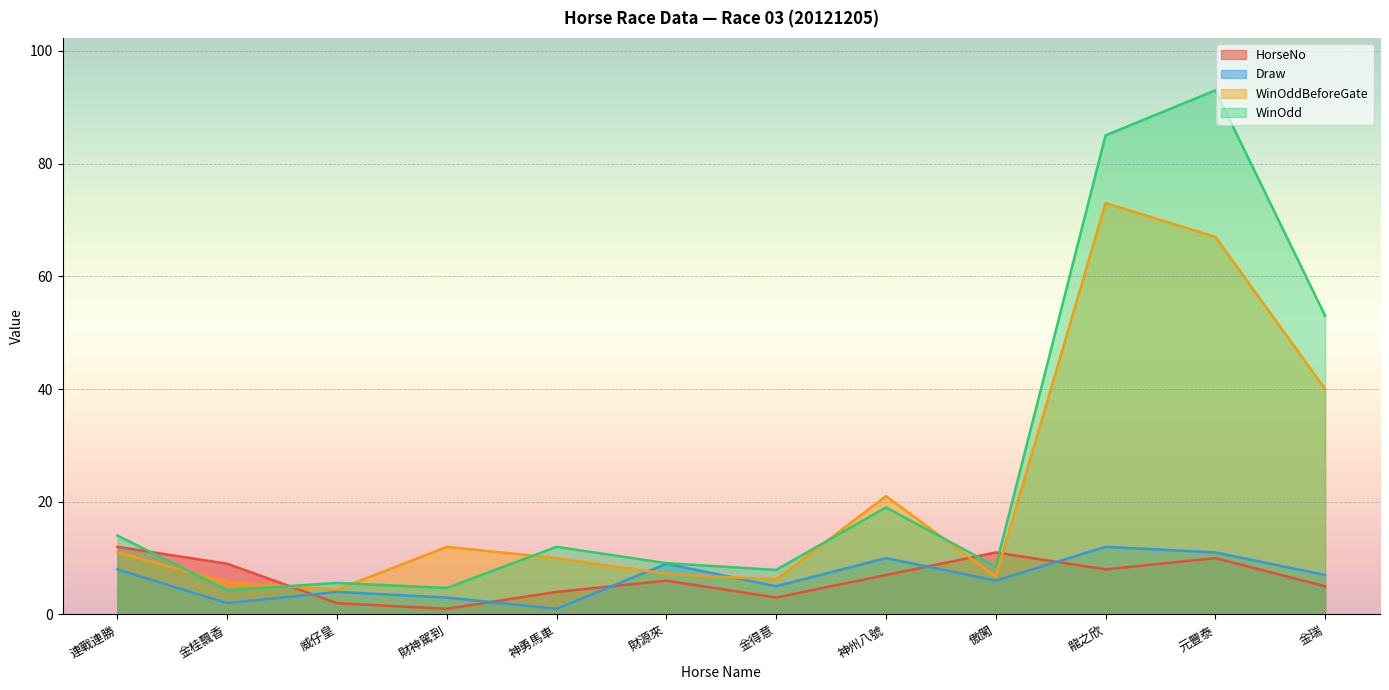

Which label corresponds to the smallest value in the chart?

財神駕到